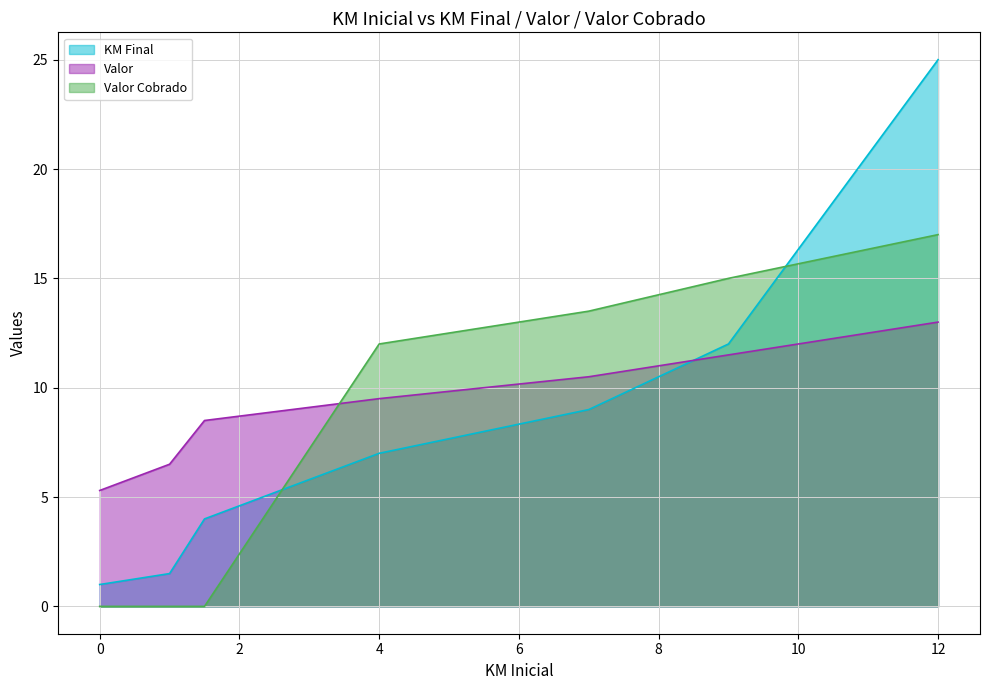

Reading right to left, extract all data points from this chart.

KM Final: 12=25.0	9=12.0	7=9.0	4=7.0	1.5=4.0	1=1.5	0=1.0
Valor: 12=13.0	9=11.5	7=10.5	4=9.5	1.5=8.5	1=6.5	0=5.3
Valor Cobrado: 12=17.0	9=15.0	7=13.5	4=12.0	1.5=0.0	1=0.0	0=0.0